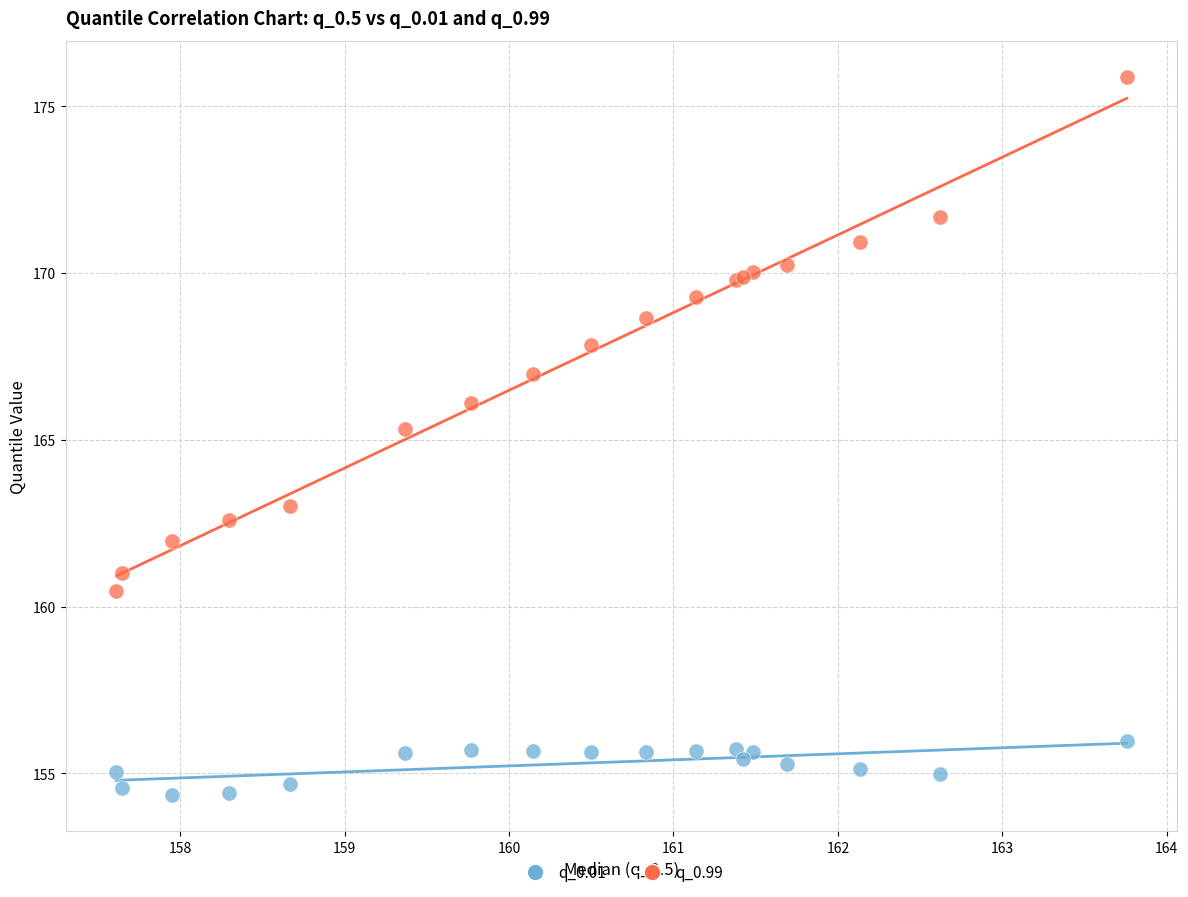

Across all series, what Y value is closest to 165?

165.3